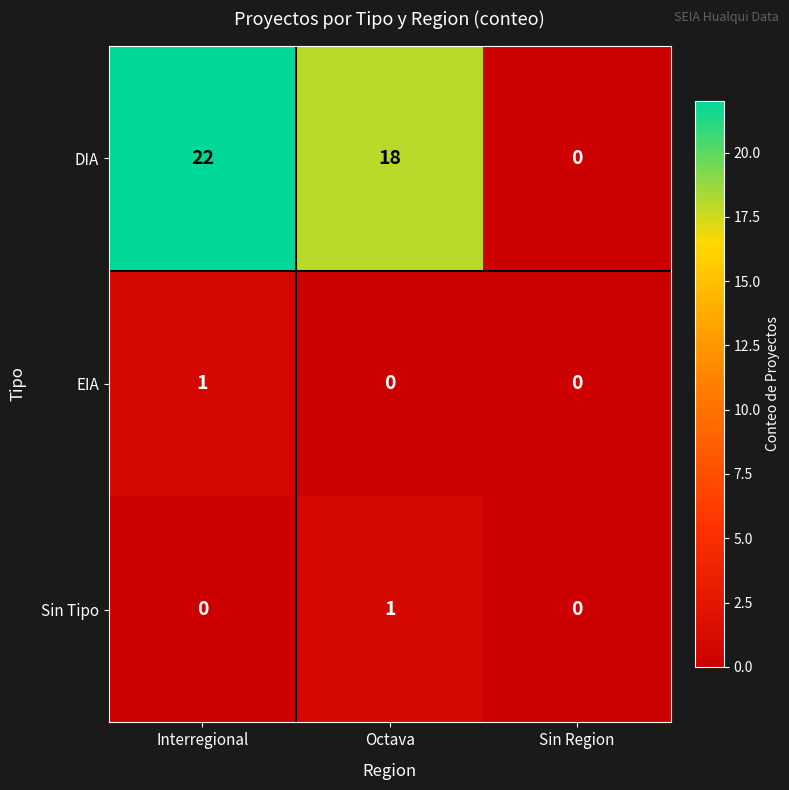

At how many categories does at least one series exceed 5?

2